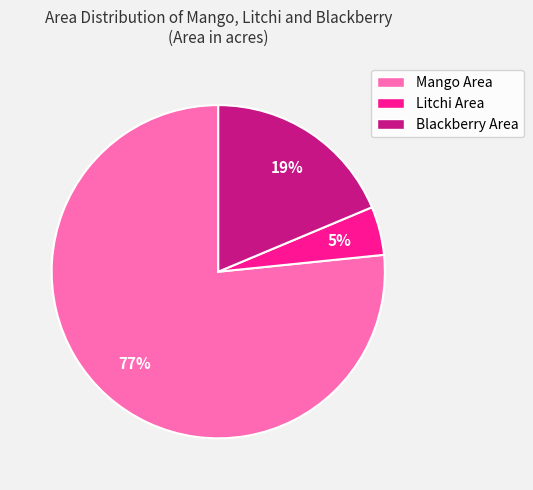

Is it true that Blackberry Area is 19% of the pie?

True